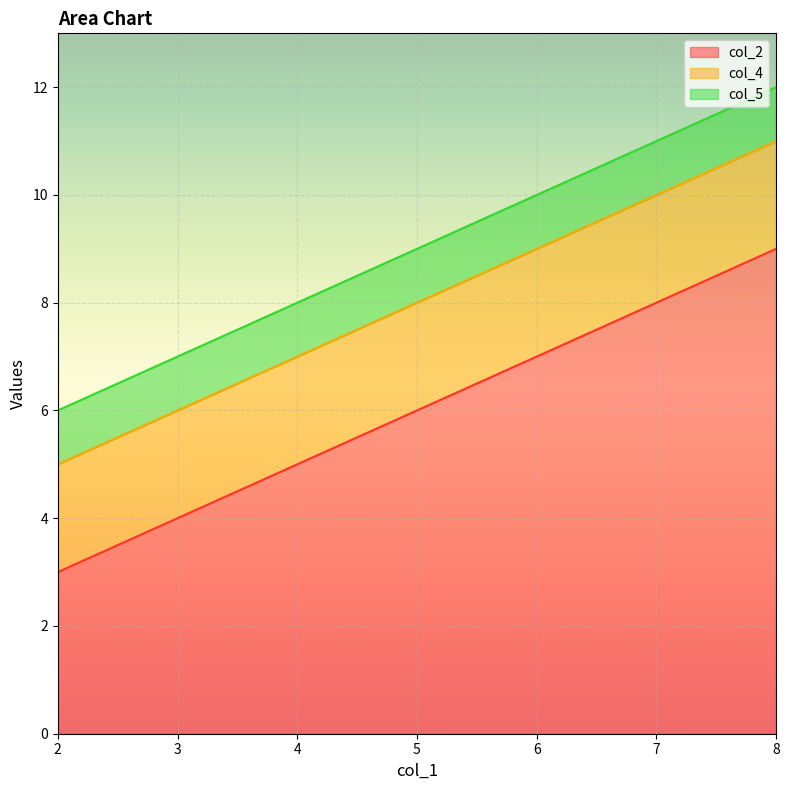

Rank the series at 3 from highest to lowest value.

col_5, col_4, col_2